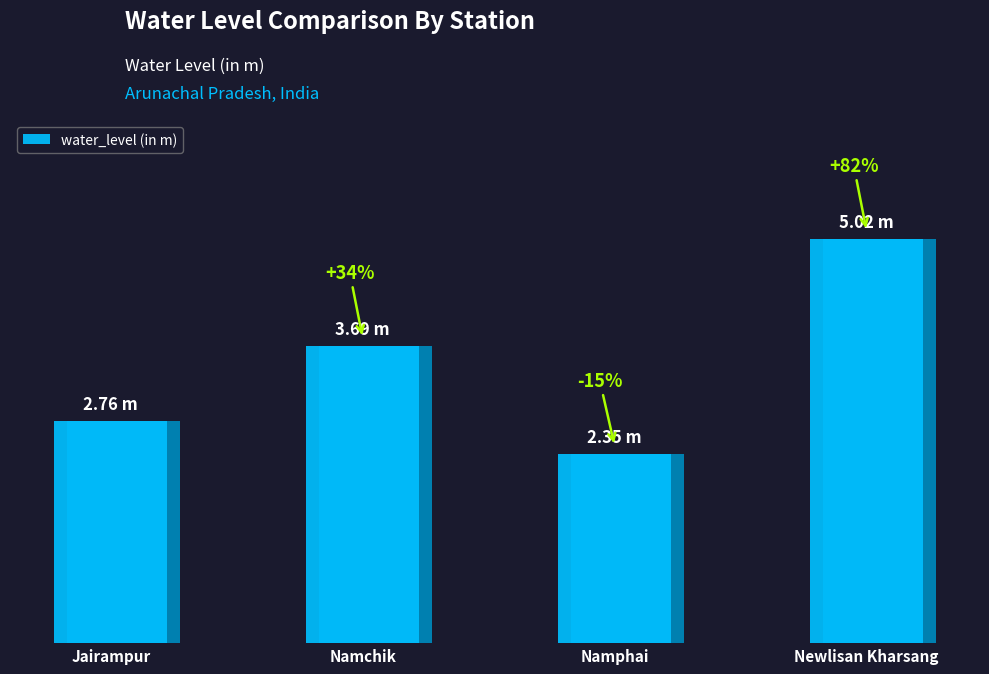

Read the value at Jairampur.

2.8